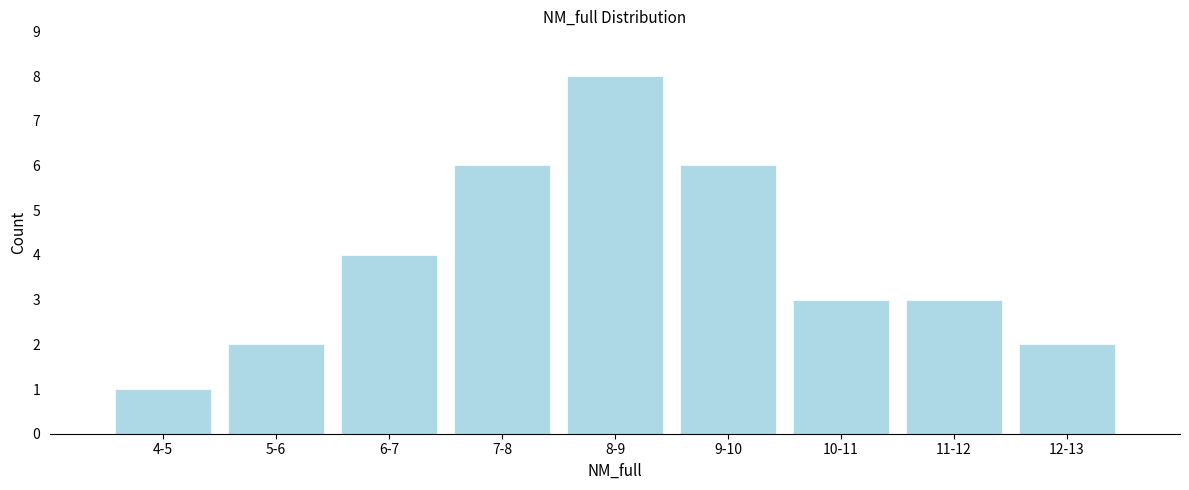

Reading left to right, what are all the values shown in this chart?

4-5=1	5-6=2	6-7=4	7-8=6	8-9=8	9-10=6	10-11=3	11-12=3	12-13=2